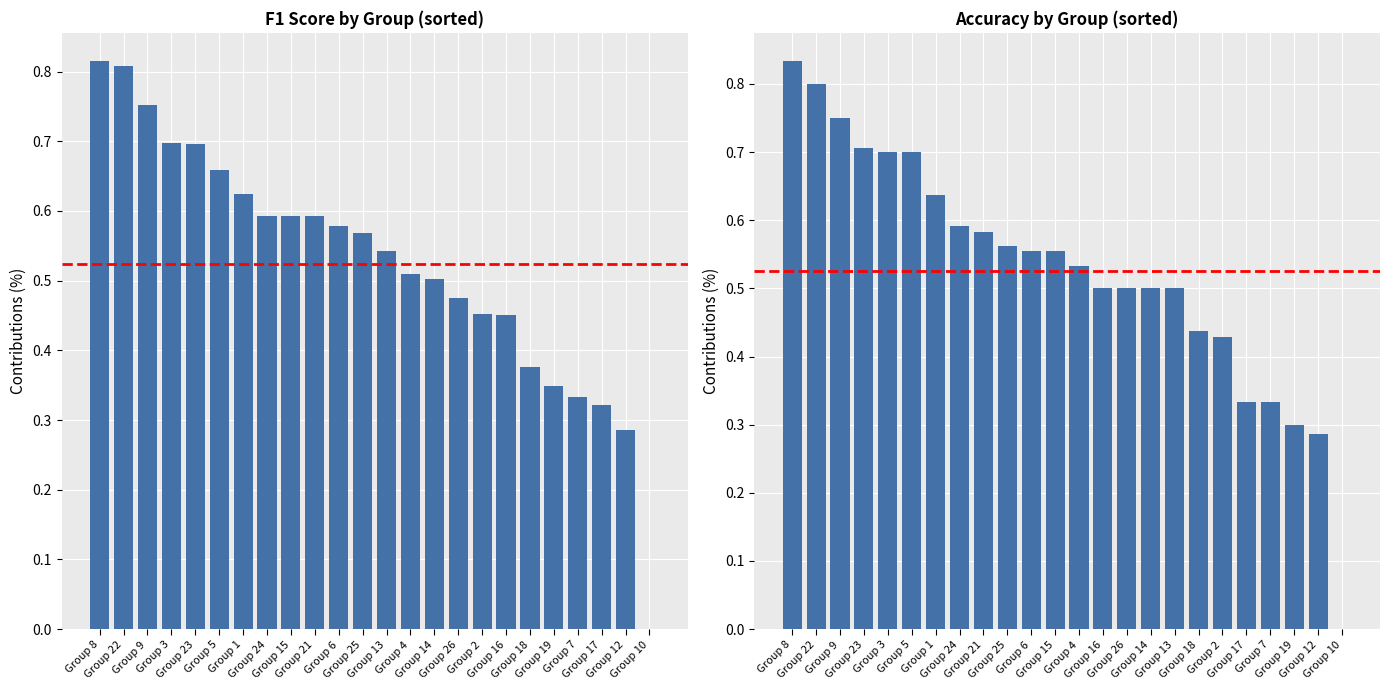

What is the difference between the f1 values at Group 18 and Group 23?

0.3